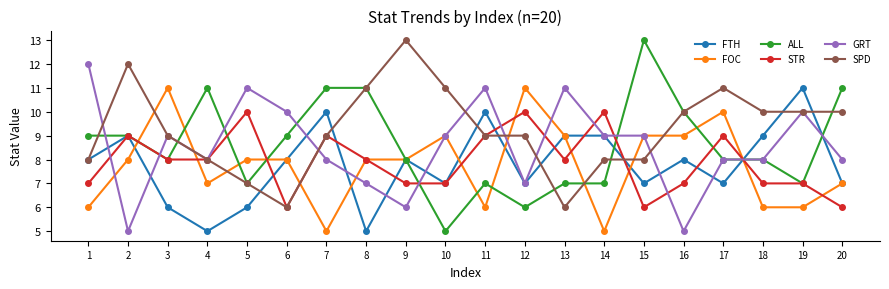

What is the difference between the maximum and second lowest values in the FOC series?

6